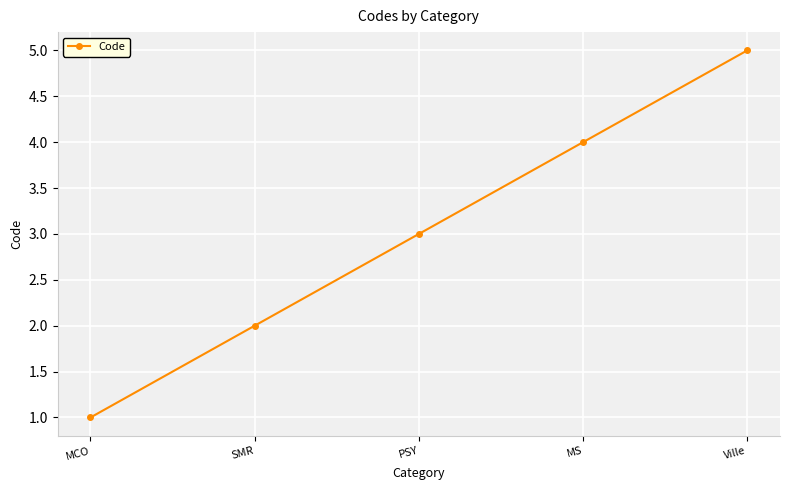

List the labels in order of value, smallest first.

MCO, SMR, PSY, MS, Ville